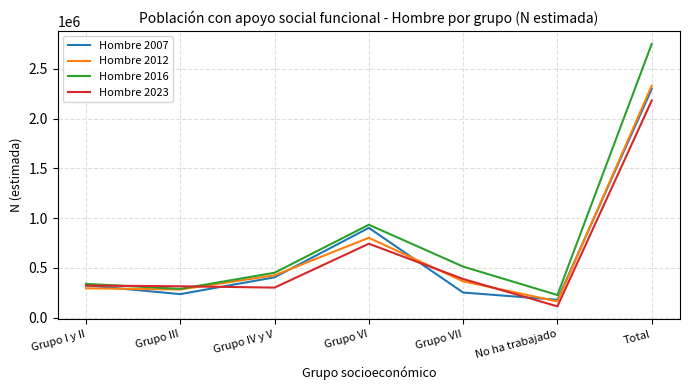

How many times do Hombre 2023 and Hombre 2012 cross each other?

3